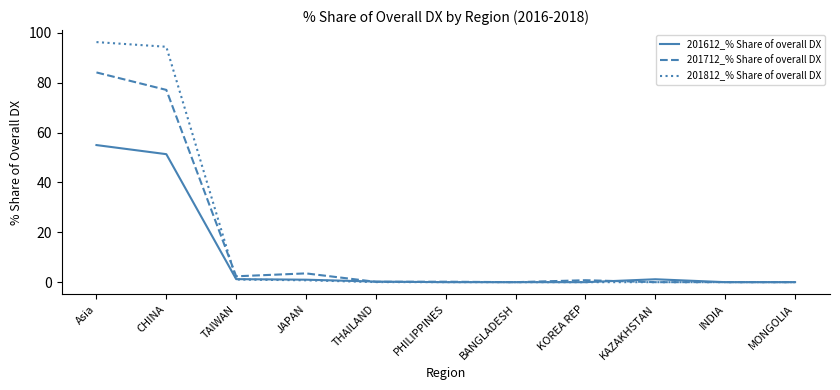

Is the value of 201612_% Share of overall DX at Asia greater than the value of 201712_% Share of overall DX at INDIA?

Yes